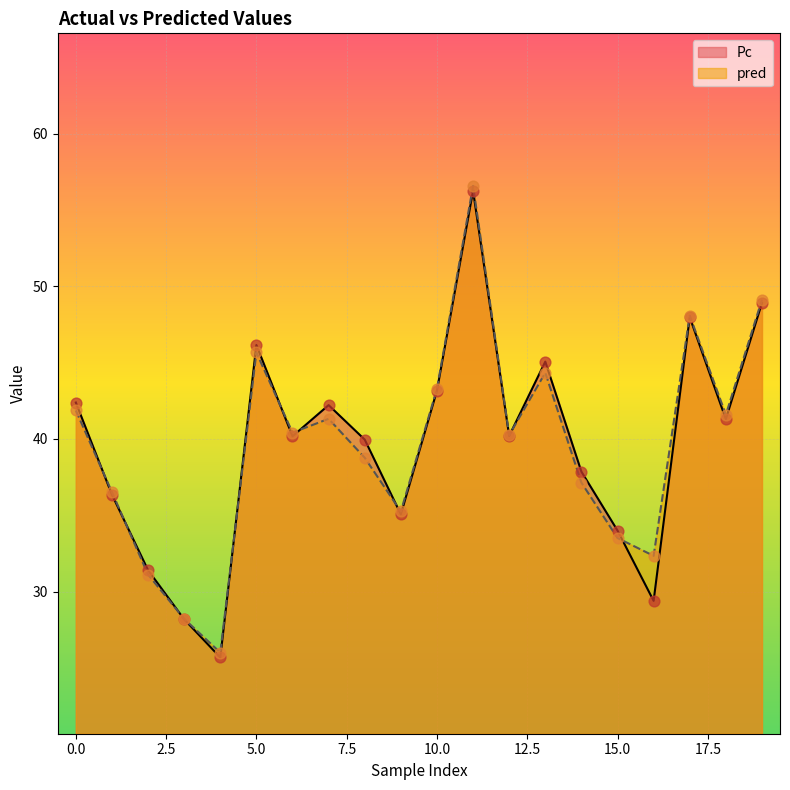

At which category is the sum across all series the highest?

11